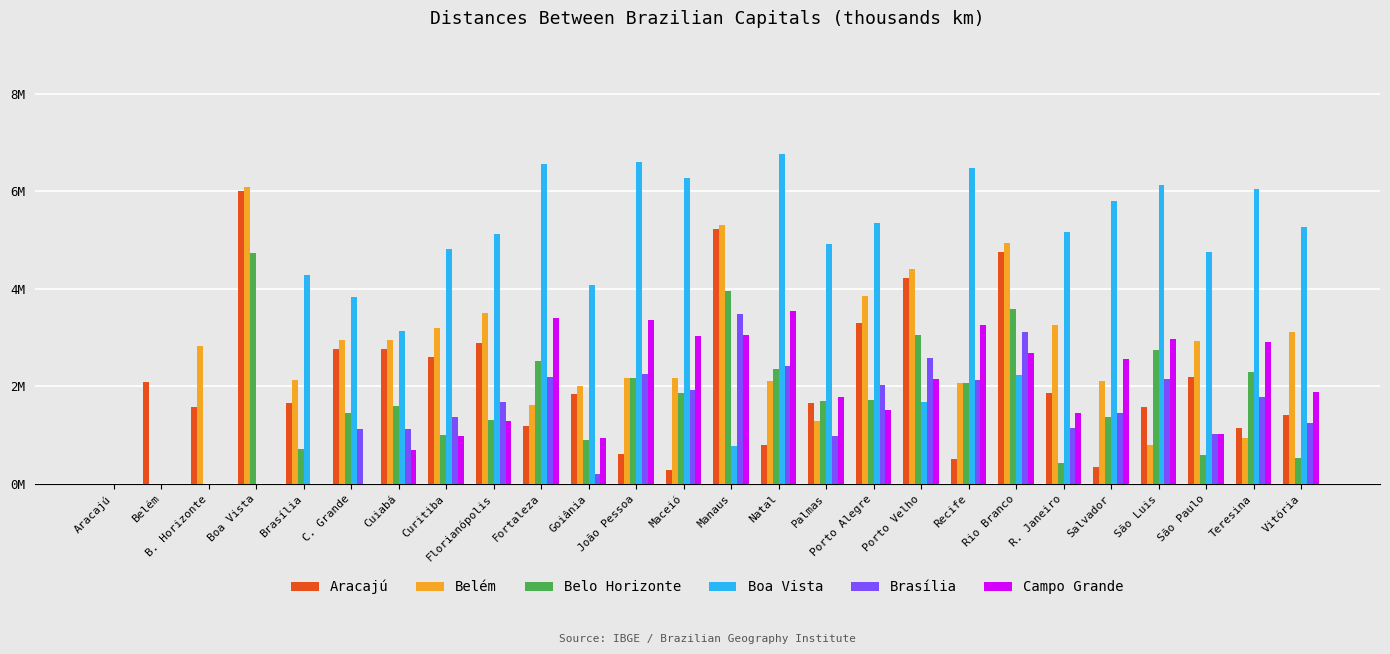

Rank the series at B. Horizonte from highest to lowest value.

Belém, Aracajú, Belo Horizonte, Boa Vista, Brasília, Campo Grande